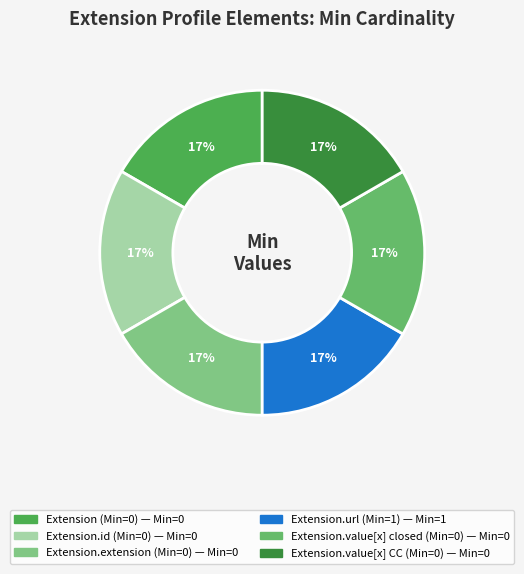

How many slices are in this pie chart?

6